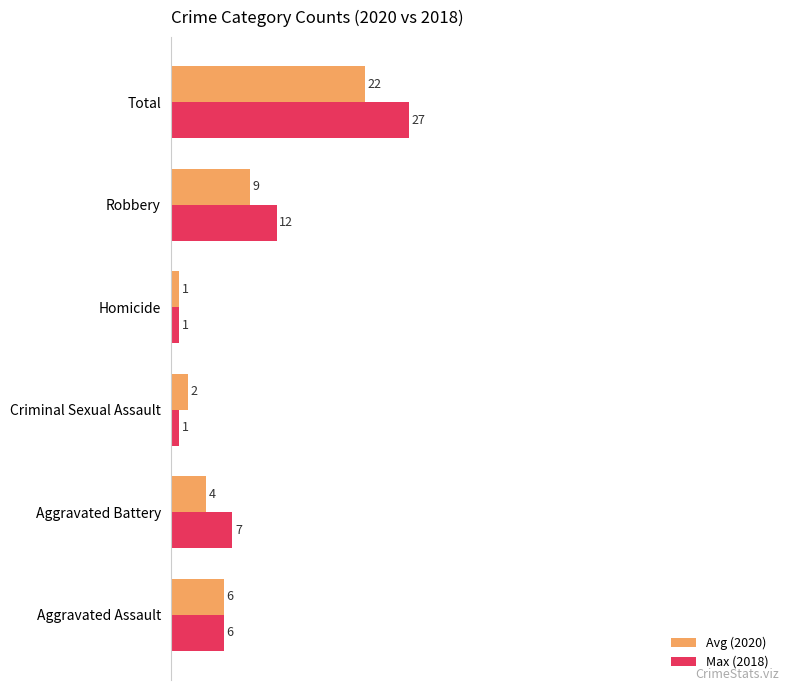

What are all the series names shown in the legend?

Avg (2020), Max (2018)